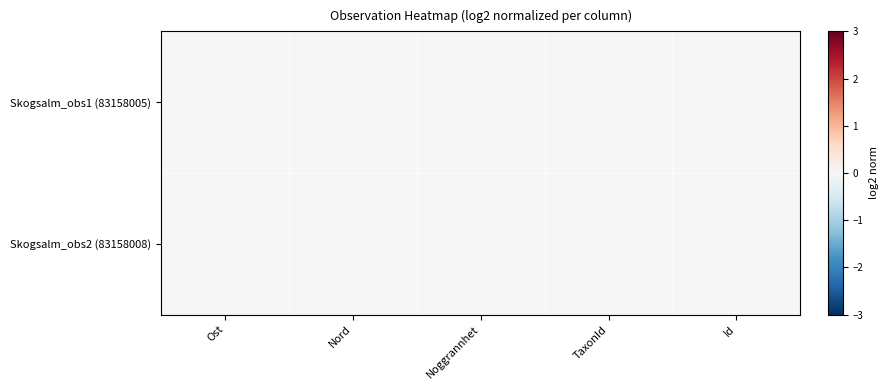

Rank the series by their maximum value, from lowest to highest.

Skogsalm_obs1 (83158005), Skogsalm_obs2 (83158008)